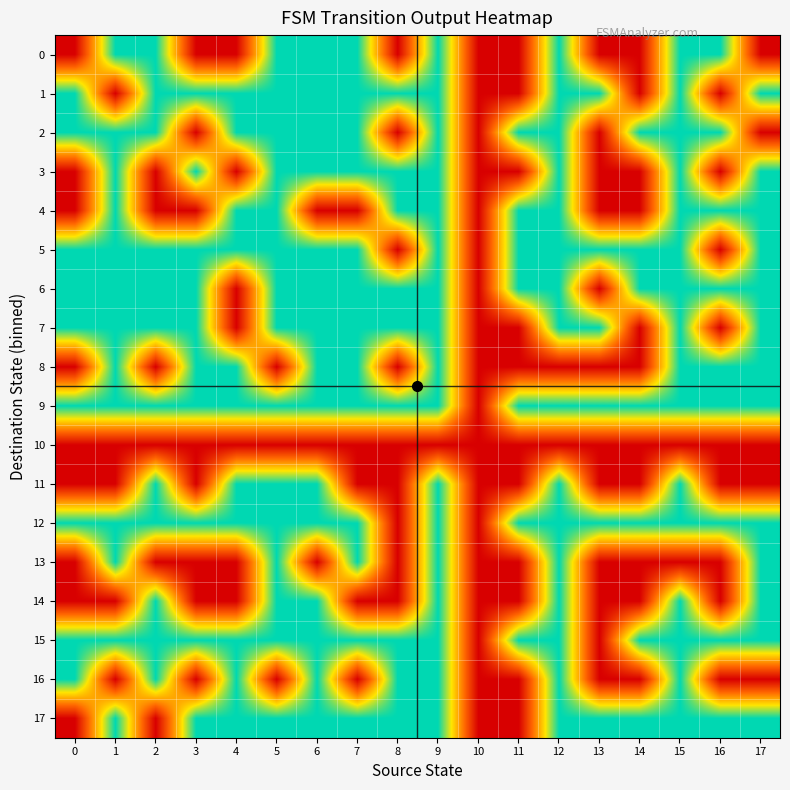

List the series in order of their peak value, lowest first.

10, 0, 1, 2, 3, 4, 5, 6, 7, 8, 9, 11, 12, 13, 14, 15, 16, 17